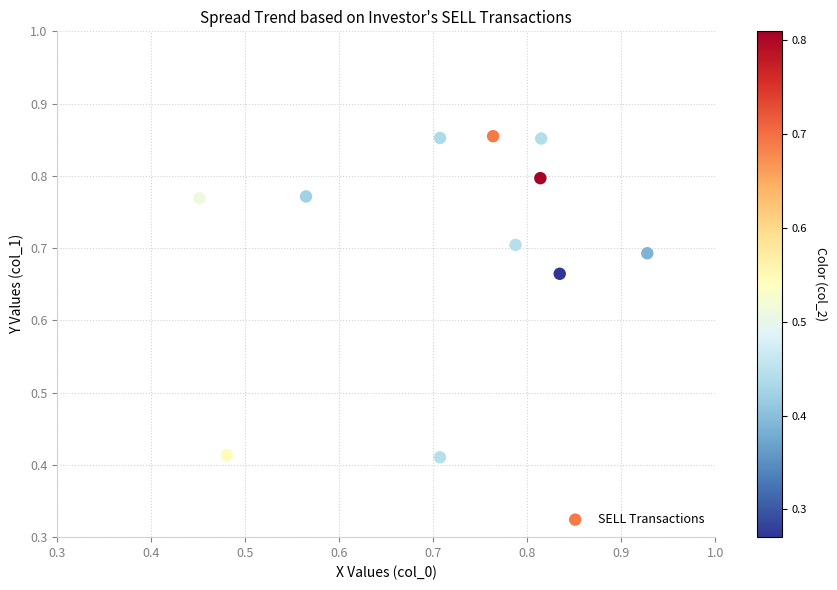

What is the range of X values (max minus min)?

0.5